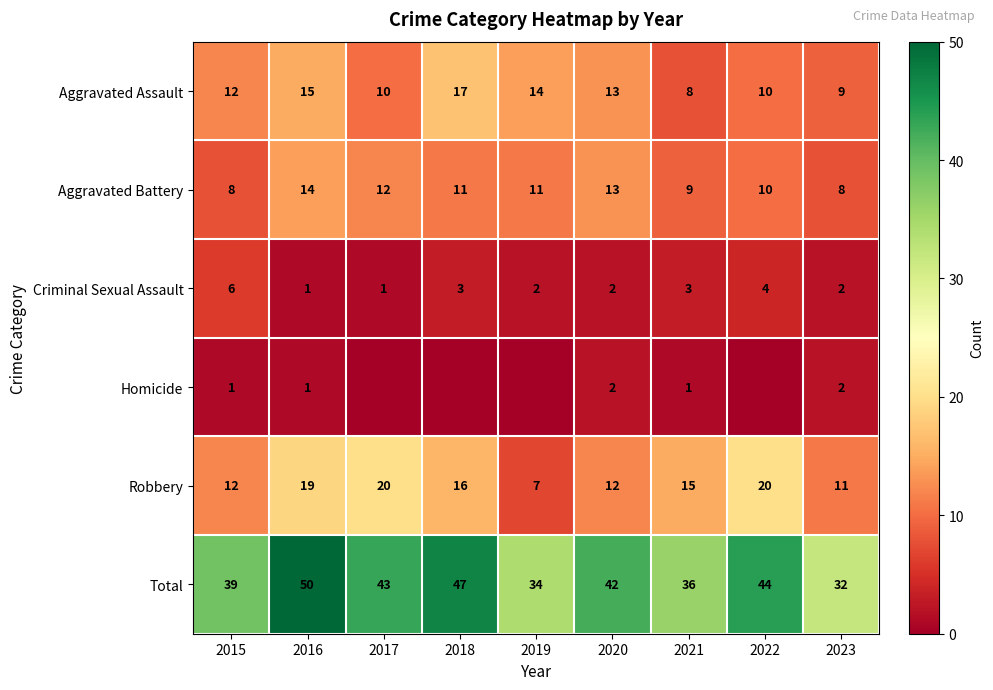

What is the difference between the maximum and minimum values in the Robbery series?

13